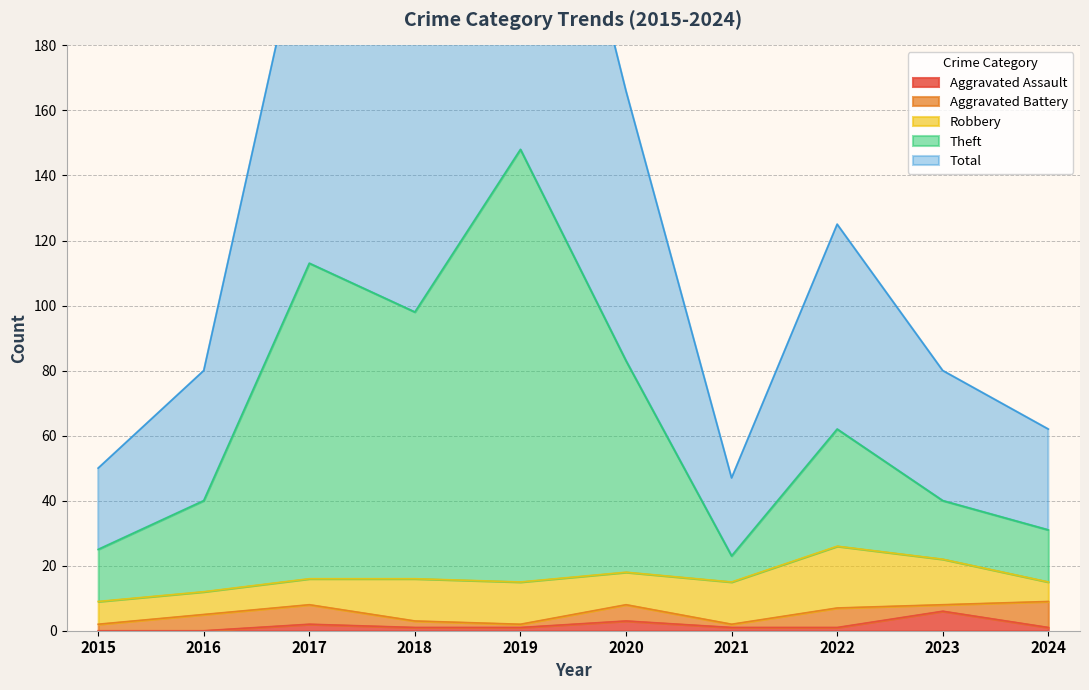

At how many categories does at least one series exceed 164?

4